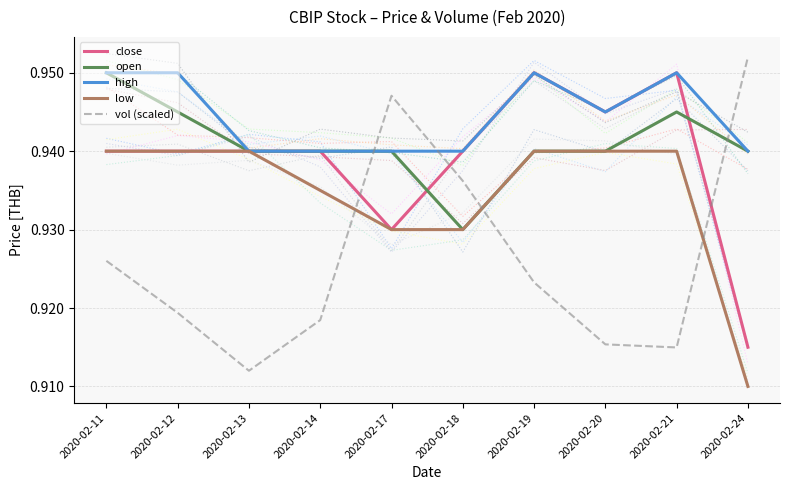

Which label corresponds to the smallest value in the chart?

2020-02-24